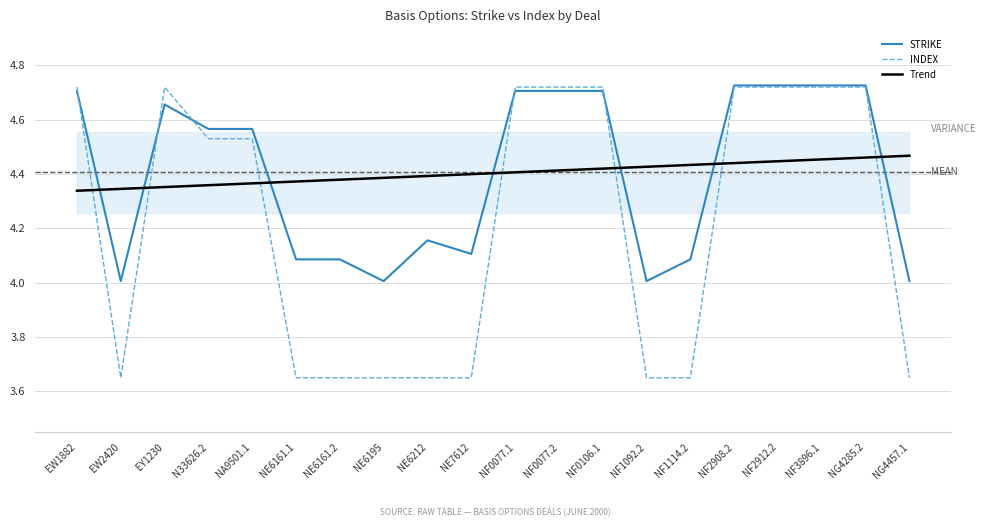

Is it true that STRIKE equals 2.1 at NF1092.2?

False